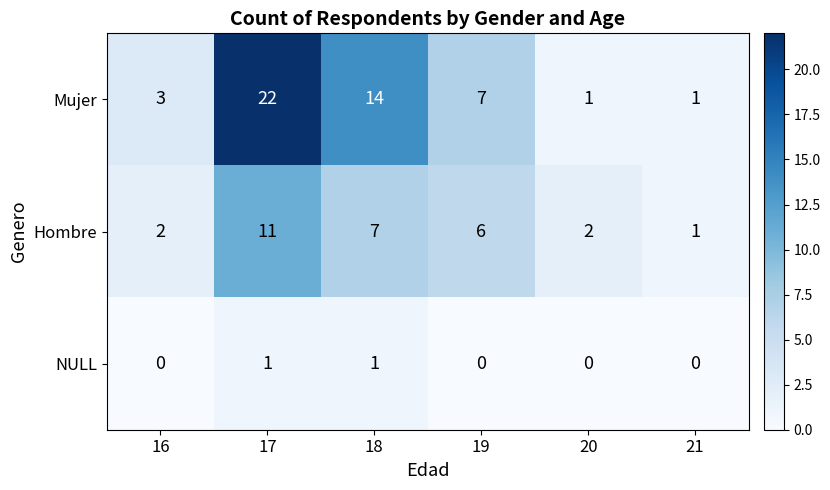

Reading left to right, what are all the values shown in this chart?

Mujer: 3	22	14	7	1	1
Hombre: 2	11	7	6	2	1
NULL: 0	1	1	0	0	0